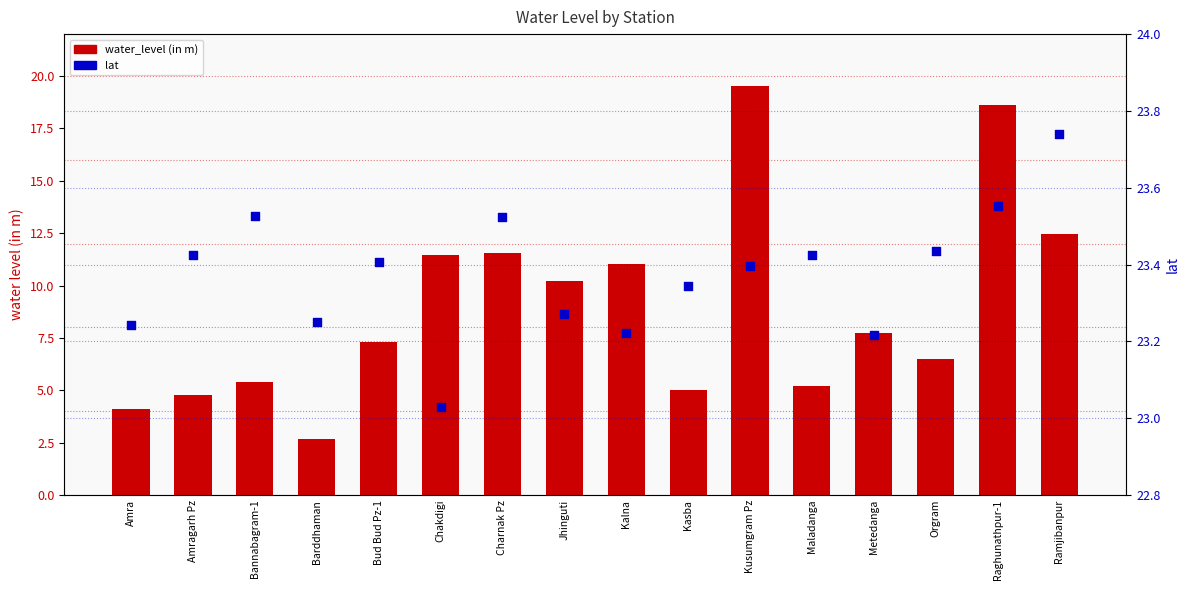

Which series has the largest total across all categories?

lat